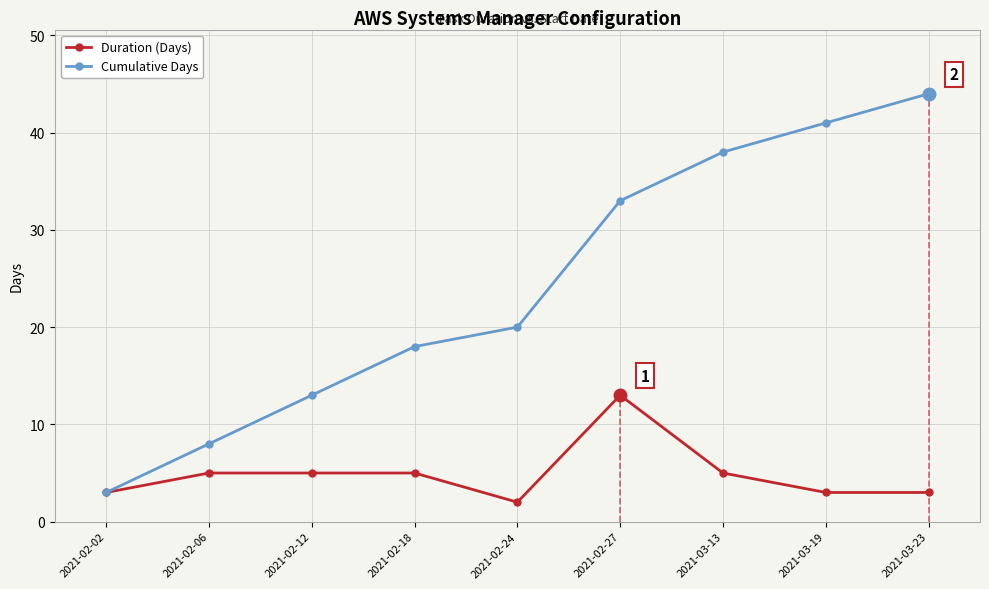

What is the average value of the Cumulative Days series?

24